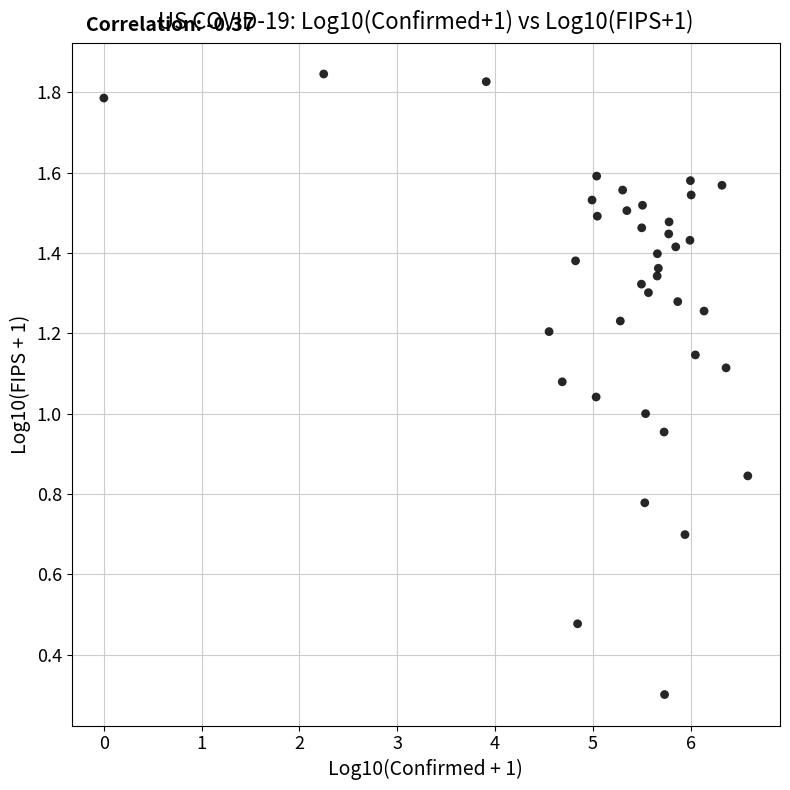

What is the range of X values (max minus min)?

6.6